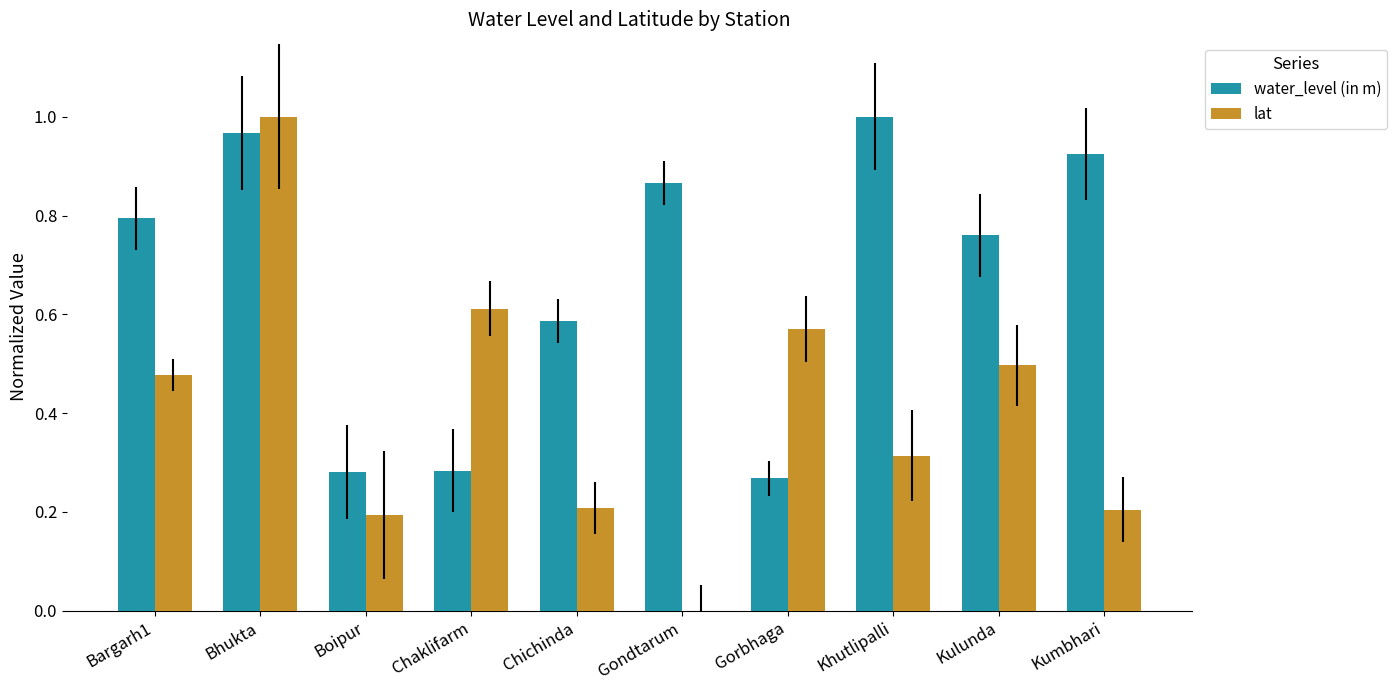

Is the value of lat at Gondtarum greater than the value of water_level (in m) at Kulunda?

No